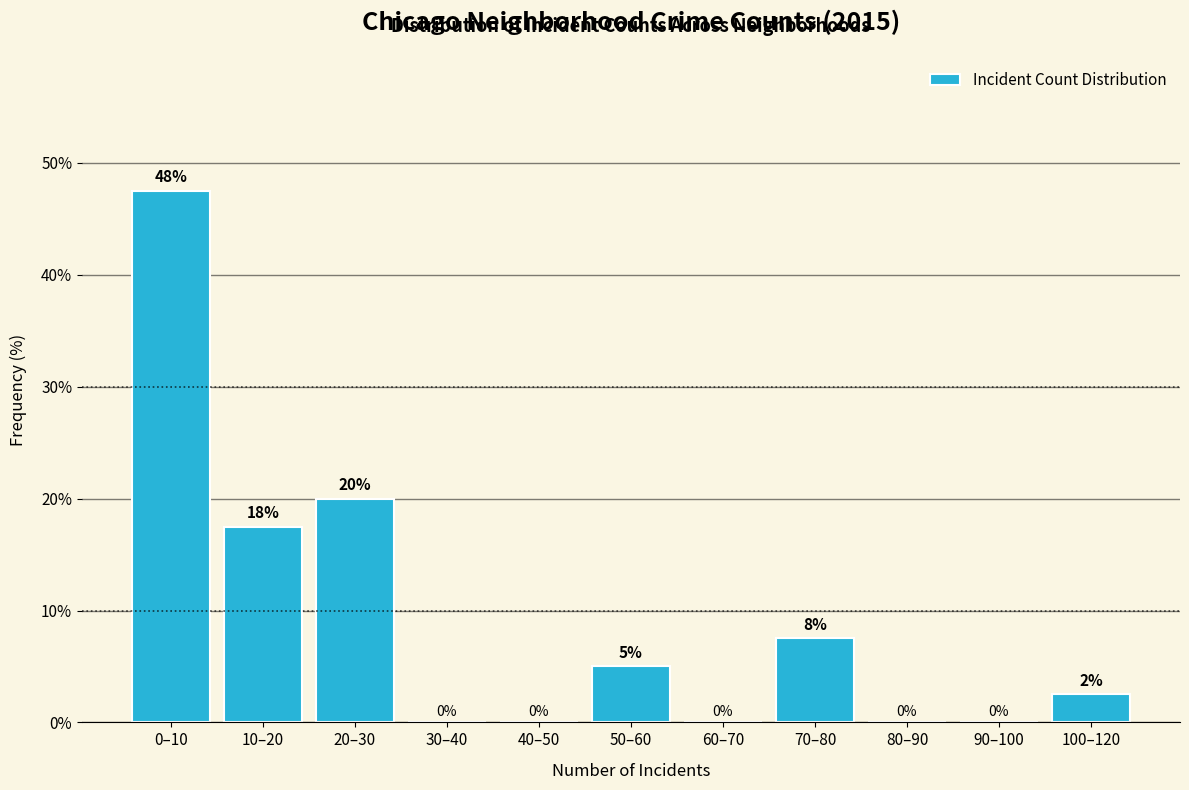

Which has a higher value, 20–30 or 30–40?

20–30